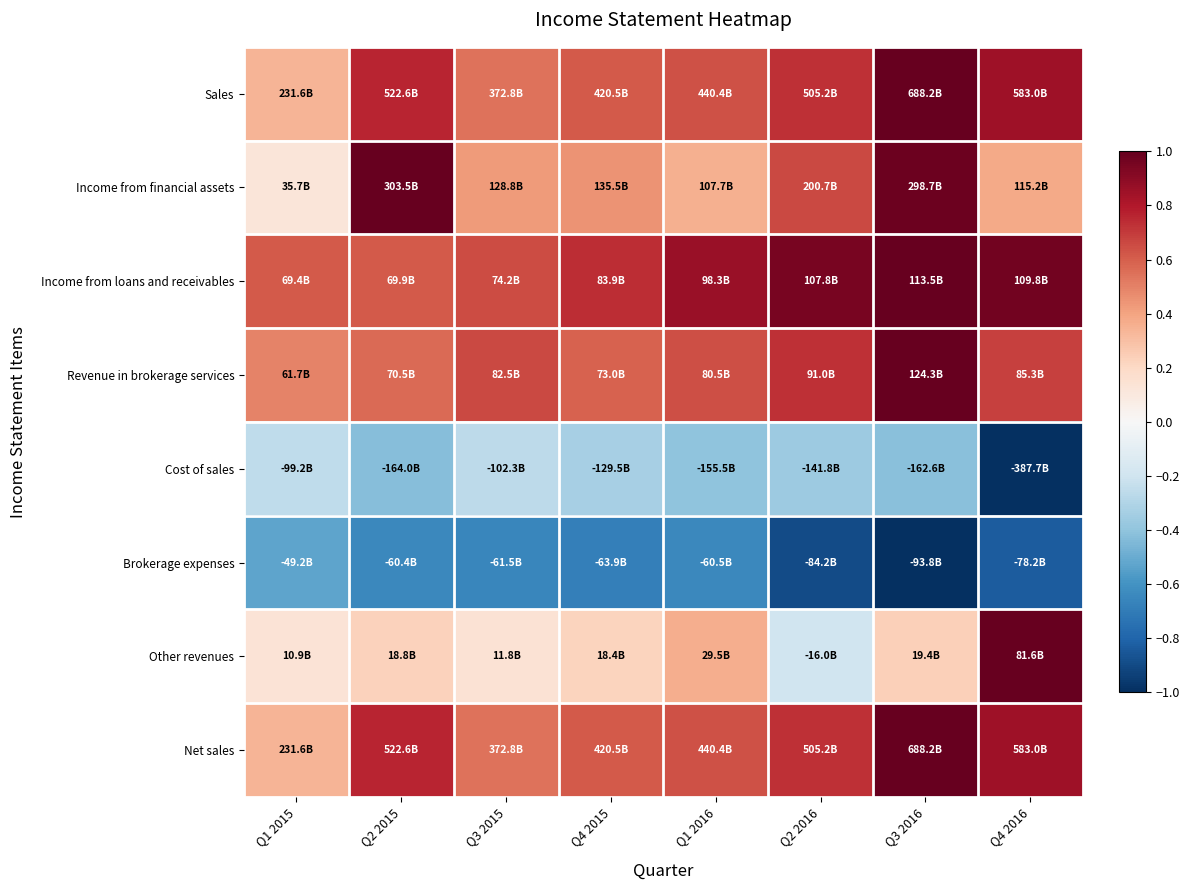

At how many categories does at least one series exceed 0?

8